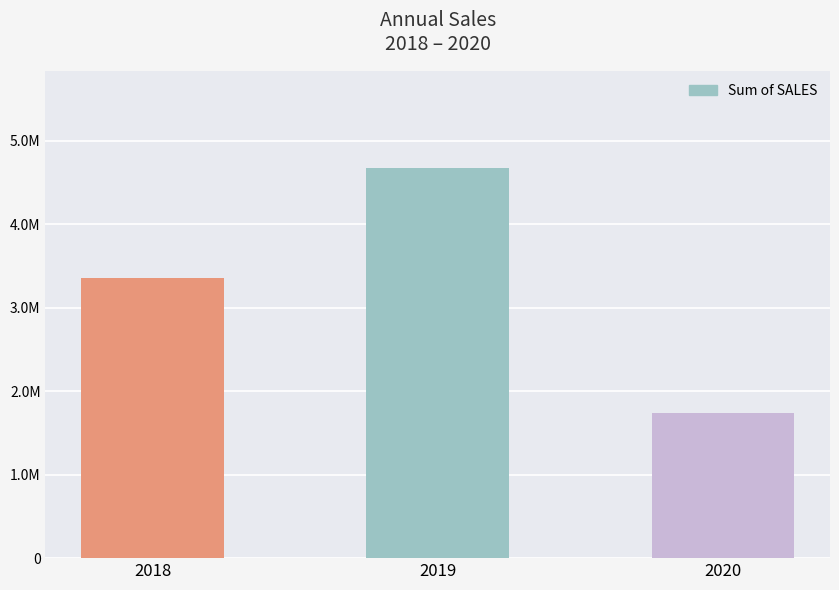

What is the value of the 2nd bar from the left?

4669924.6